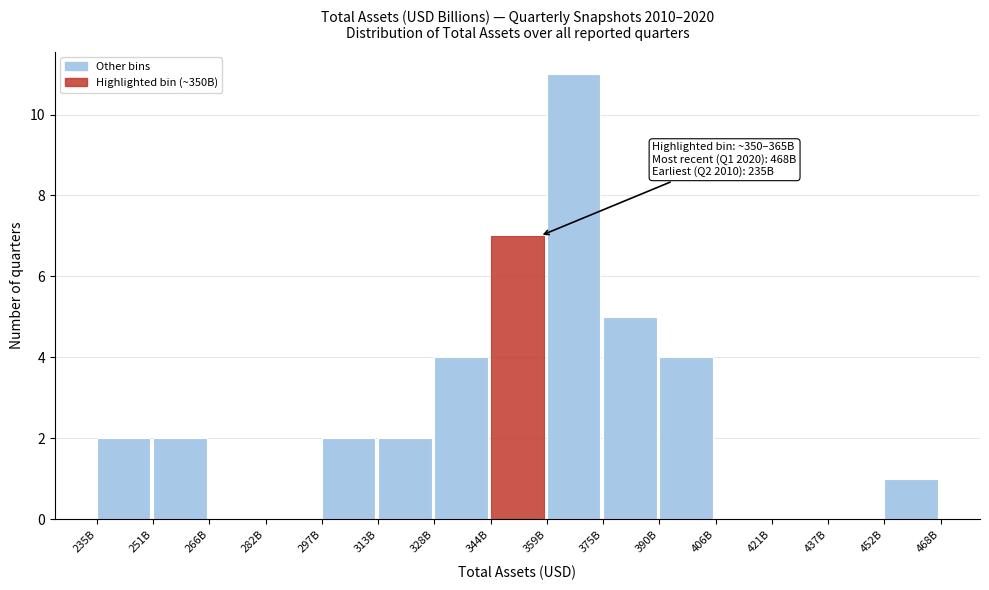

Reading left to right, list all the values displayed in this chart.

235B=2	251B=2	266B=0	282B=0	297B=2	313B=2	328B=4	344B=7	359B=11	375B=5	390B=4	406B=0	421B=0	437B=0	452B=1